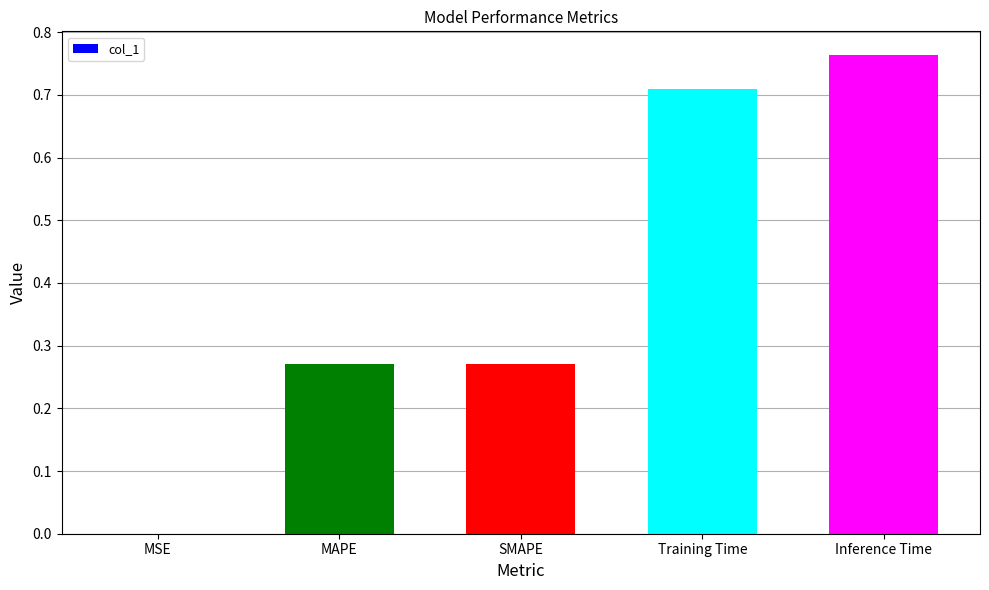

Is it true that the value at MAPE is 0.1?

False